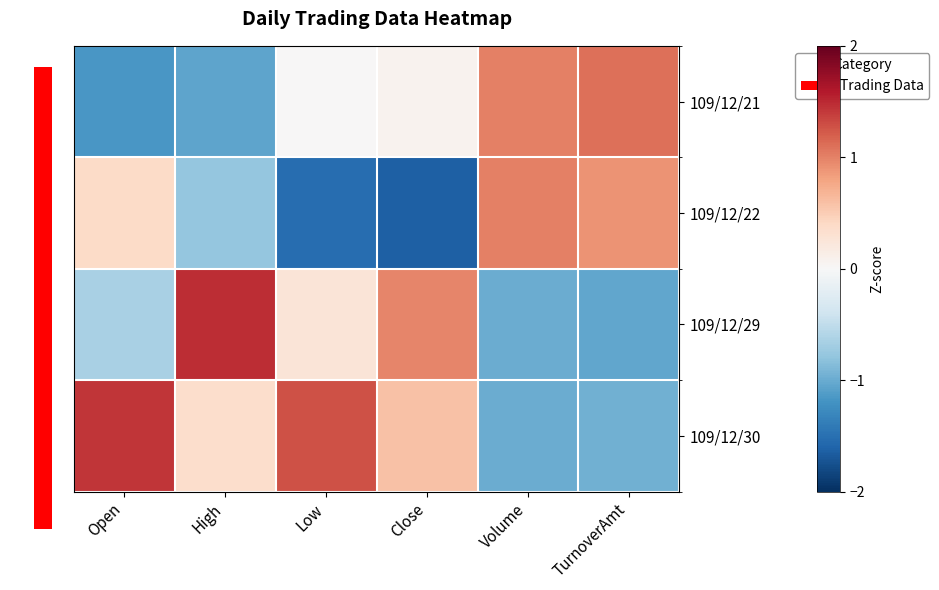

Which series has the largest total across all categories?

109/12/30